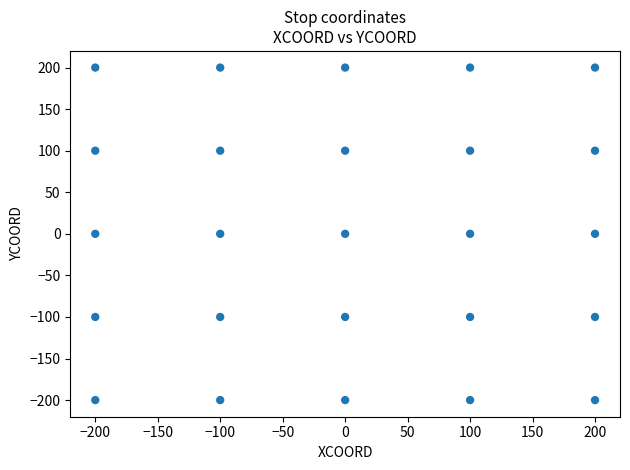

What is the range of Y values (max minus min)?

400